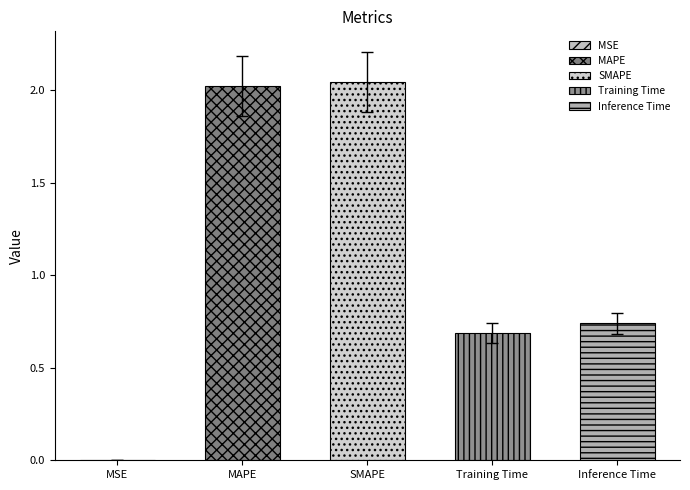

What is the label of the 1st bar from the left?

MSE